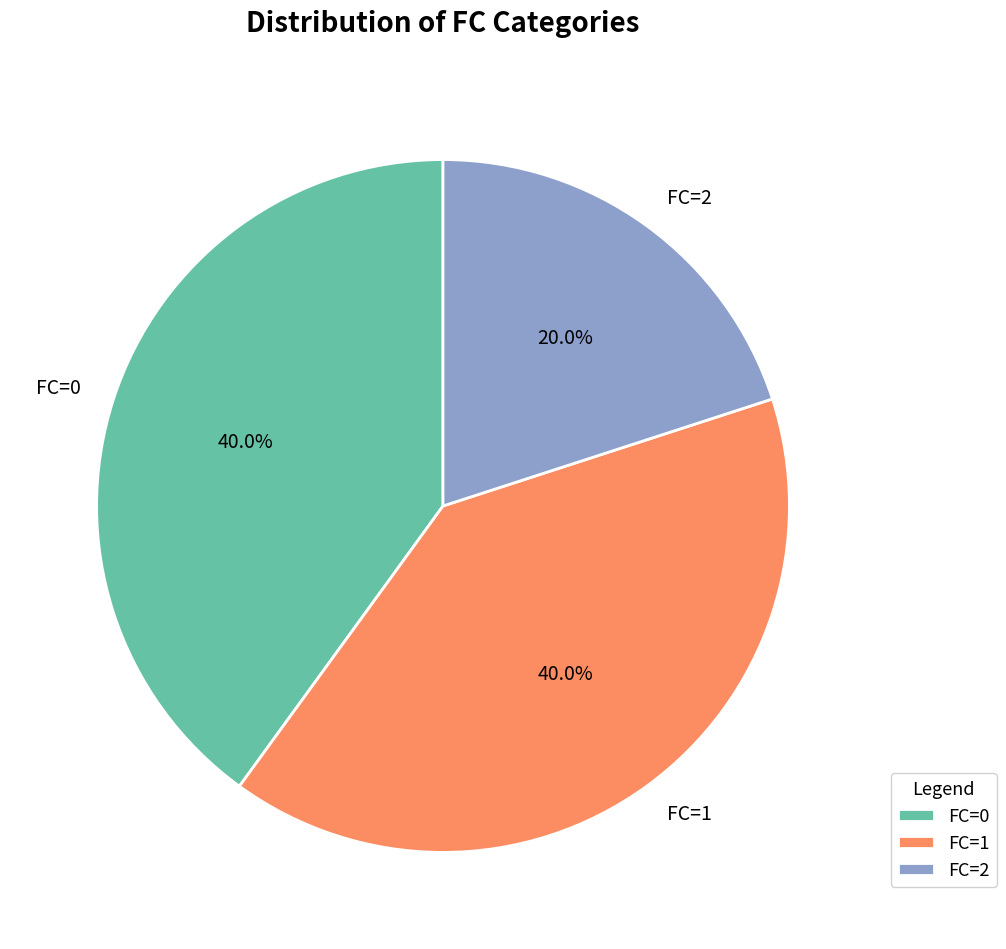

Which category has the smallest portion of the pie?

FC=2